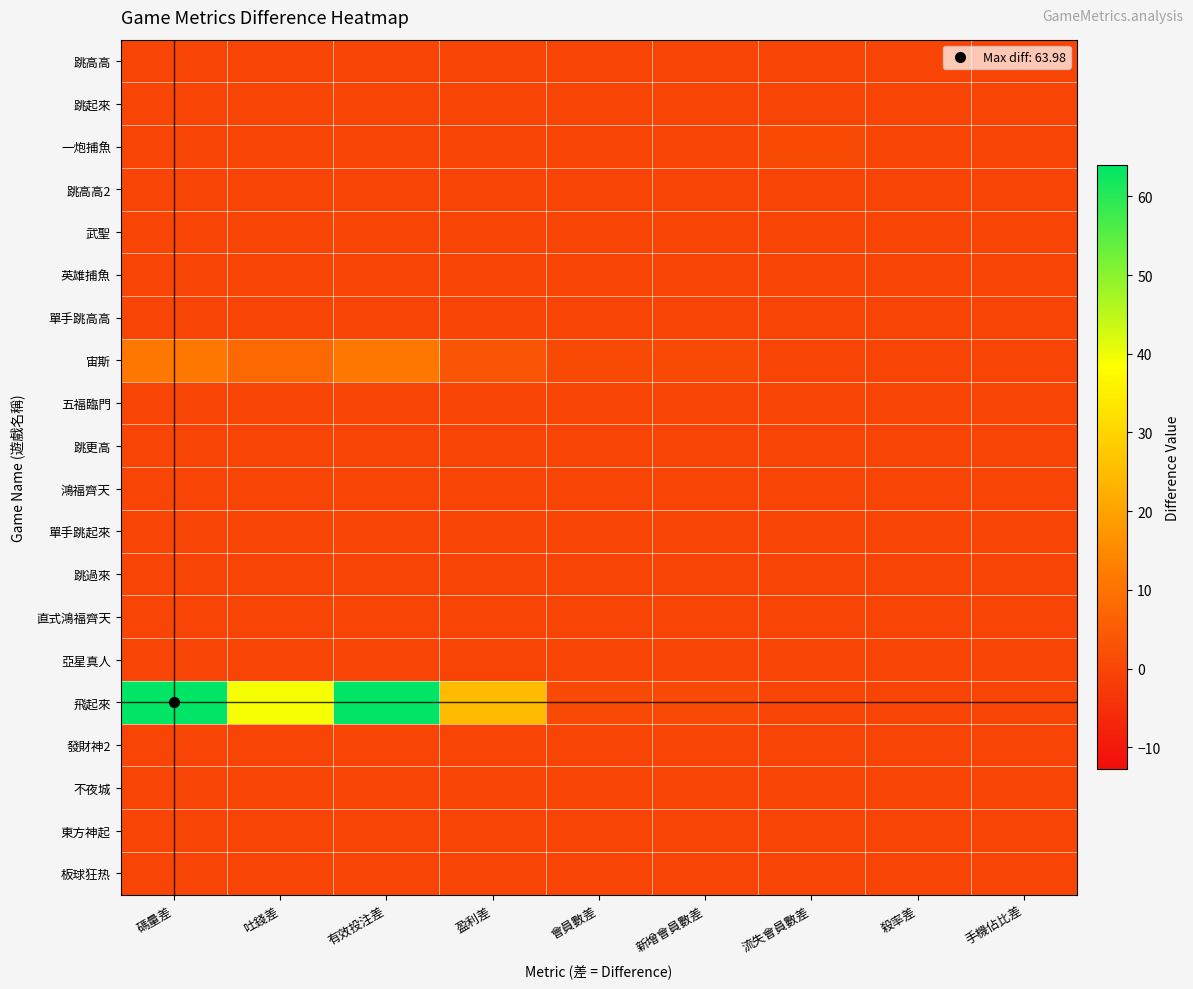

Reading left to right, extract all data points from this chart.

跳高高: 碼量差=0.0	吐錢差=0.0	有效投注差=0.0	盈利差=0.0	會員數差=0.0	新增會員數差=0.0	流失會員數差=0.0	殺率差=0.0	手機佔比差=0.0
跳起來: 碼量差=0.0	吐錢差=0.0	有效投注差=0.0	盈利差=0.0	會員數差=0.0	新增會員數差=0.0	流失會員數差=0.0	殺率差=0.0	手機佔比差=0.0
一炮捕魚: 碼量差=0.0	吐錢差=0.0	有效投注差=0.0	盈利差=-0.0	會員數差=0.0	新增會員數差=0.0	流失會員數差=1.0	殺率差=0.0	手機佔比差=0.0
跳高高2: 碼量差=0.0	吐錢差=0.0	有效投注差=0.0	盈利差=0.0	會員數差=0.0	新增會員數差=0.0	流失會員數差=0.0	殺率差=0.0	手機佔比差=0.0
武聖: 碼量差=0.0	吐錢差=0.0	有效投注差=0.0	盈利差=0.0	會員數差=0.0	新增會員數差=0.0	流失會員數差=0.0	殺率差=0.0	手機佔比差=0.0
英雄捕魚: 碼量差=0.0	吐錢差=0.0	有效投注差=0.0	盈利差=0.0	會員數差=0.0	新增會員數差=0.0	流失會員數差=0.0	殺率差=0.0	手機佔比差=0.0
單手跳高高: 碼量差=0.0	吐錢差=0.0	有效投注差=0.0	盈利差=0.0	會員數差=0.0	新增會員數差=0.0	流失會員數差=0.0	殺率差=0.0	手機佔比差=0.0
宙斯: 碼量差=11.4	吐錢差=7.8	有效投注差=11.4	盈利差=3.6	會員數差=1.0	新增會員數差=1.0	流失會員數差=0.0	殺率差=0.0	手機佔比差=0.0
五福臨門: 碼量差=0.0	吐錢差=0.0	有效投注差=0.0	盈利差=0.0	會員數差=0.0	新增會員數差=0.0	流失會員數差=0.0	殺率差=0.0	手機佔比差=0.0
跳更高: 碼量差=0.0	吐錢差=0.0	有效投注差=0.0	盈利差=0.0	會員數差=0.0	新增會員數差=0.0	流失會員數差=0.0	殺率差=0.0	手機佔比差=0.0
鴻福齊天: 碼量差=0.0	吐錢差=0.0	有效投注差=0.0	盈利差=0.0	會員數差=0.0	新增會員數差=0.0	流失會員數差=0.0	殺率差=0.0	手機佔比差=0.0
單手跳起來: 碼量差=0.0	吐錢差=0.0	有效投注差=0.0	盈利差=0.0	會員數差=0.0	新增會員數差=0.0	流失會員數差=0.0	殺率差=0.0	手機佔比差=0.0
跳過來: 碼量差=0.0	吐錢差=0.0	有效投注差=0.0	盈利差=0.0	會員數差=0.0	新增會員數差=0.0	流失會員數差=0.0	殺率差=0.0	手機佔比差=0.0
直式鴻福齊天: 碼量差=0.0	吐錢差=0.0	有效投注差=0.0	盈利差=0.0	會員數差=0.0	新增會員數差=0.0	流失會員數差=0.0	殺率差=0.0	手機佔比差=0.0
亞星真人: 碼量差=0.0	吐錢差=-0.0	有效投注差=0.0	盈利差=0.0	會員數差=0.0	新增會員數差=0.0	流失會員數差=0.0	殺率差=0.0	手機佔比差=0.0
飛起來: 碼量差=64.0	吐錢差=39.2	有效投注差=64.0	盈利差=24.7	會員數差=1.0	新增會員數差=1.0	流失會員數差=0.0	殺率差=0.0	手機佔比差=-0.0
發財神2: 碼量差=0.0	吐錢差=0.0	有效投注差=0.0	盈利差=0.0	會員數差=0.0	新增會員數差=0.0	流失會員數差=0.0	殺率差=0.0	手機佔比差=0.0
不夜城: 碼量差=0.0	吐錢差=0.0	有效投注差=0.0	盈利差=0.0	會員數差=0.0	新增會員數差=0.0	流失會員數差=0.0	殺率差=0.0	手機佔比差=0.0
東方神起: 碼量差=0.0	吐錢差=0.0	有效投注差=0.0	盈利差=0.0	會員數差=0.0	新增會員數差=0.0	流失會員數差=0.0	殺率差=0.0	手機佔比差=0.0
板球狂热: 碼量差=0.0	吐錢差=0.0	有效投注差=0.0	盈利差=0.0	會員數差=0.0	新增會員數差=0.0	流失會員數差=0.0	殺率差=0.0	手機佔比差=0.0